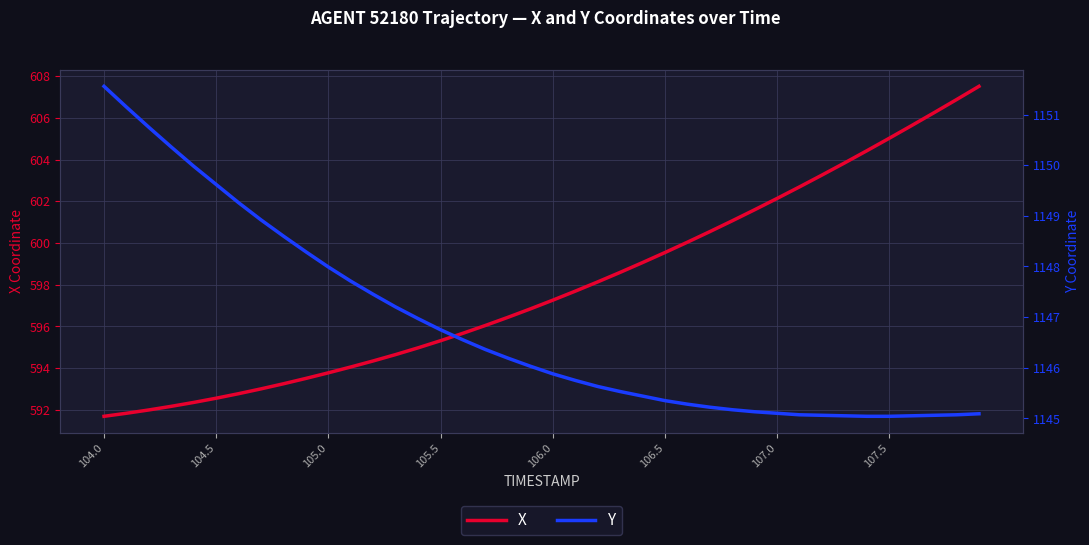

The value of X at 107.0 is 602.1. True or false?

True